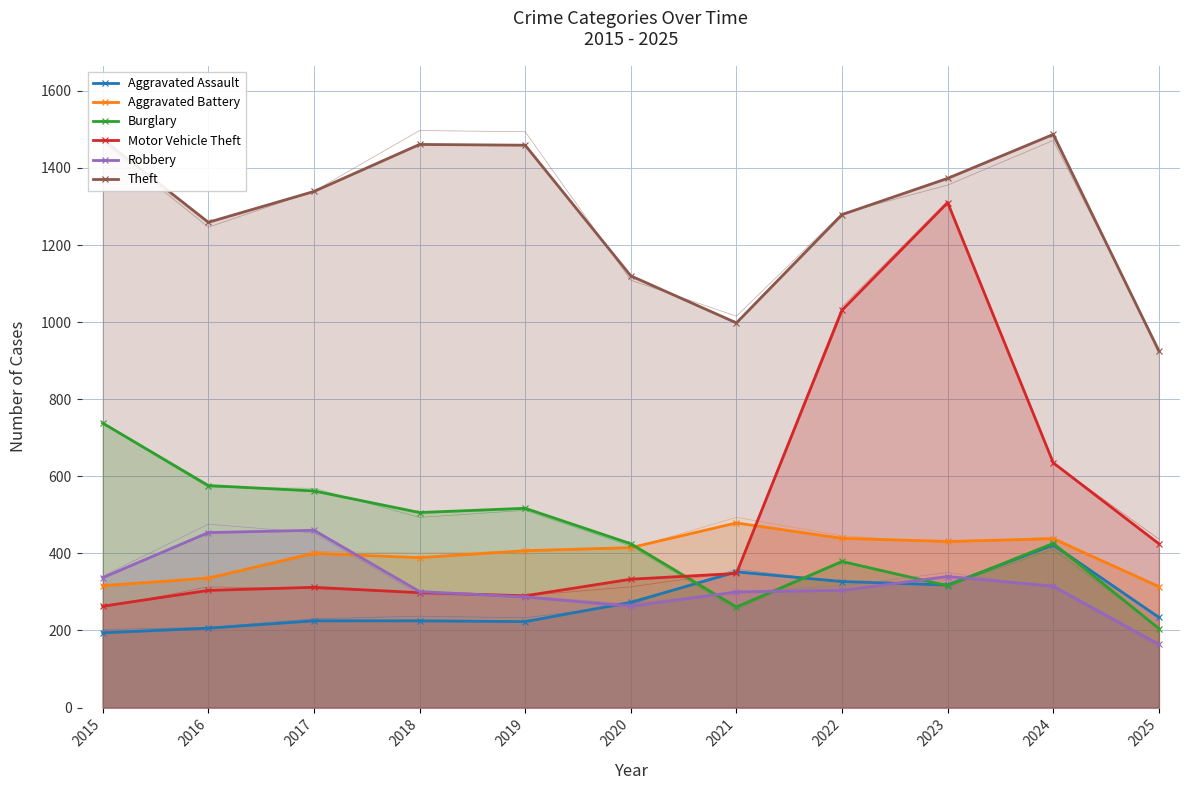

True or false: Aggravated Assault and Theft cross at least once.

False